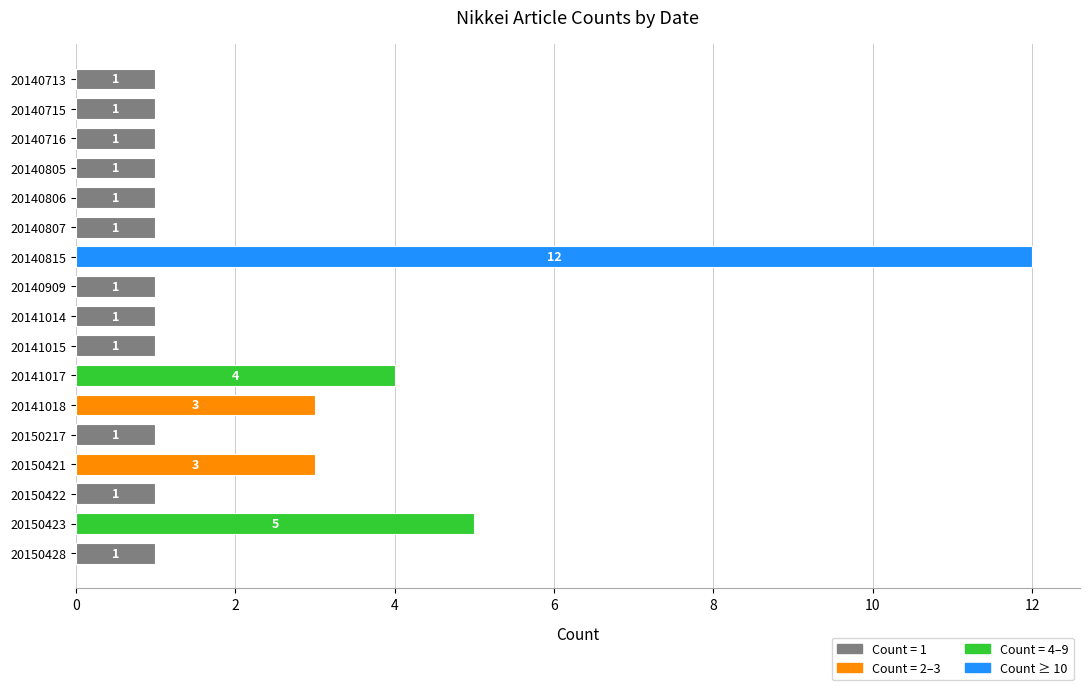

What is the sum of all values?

39